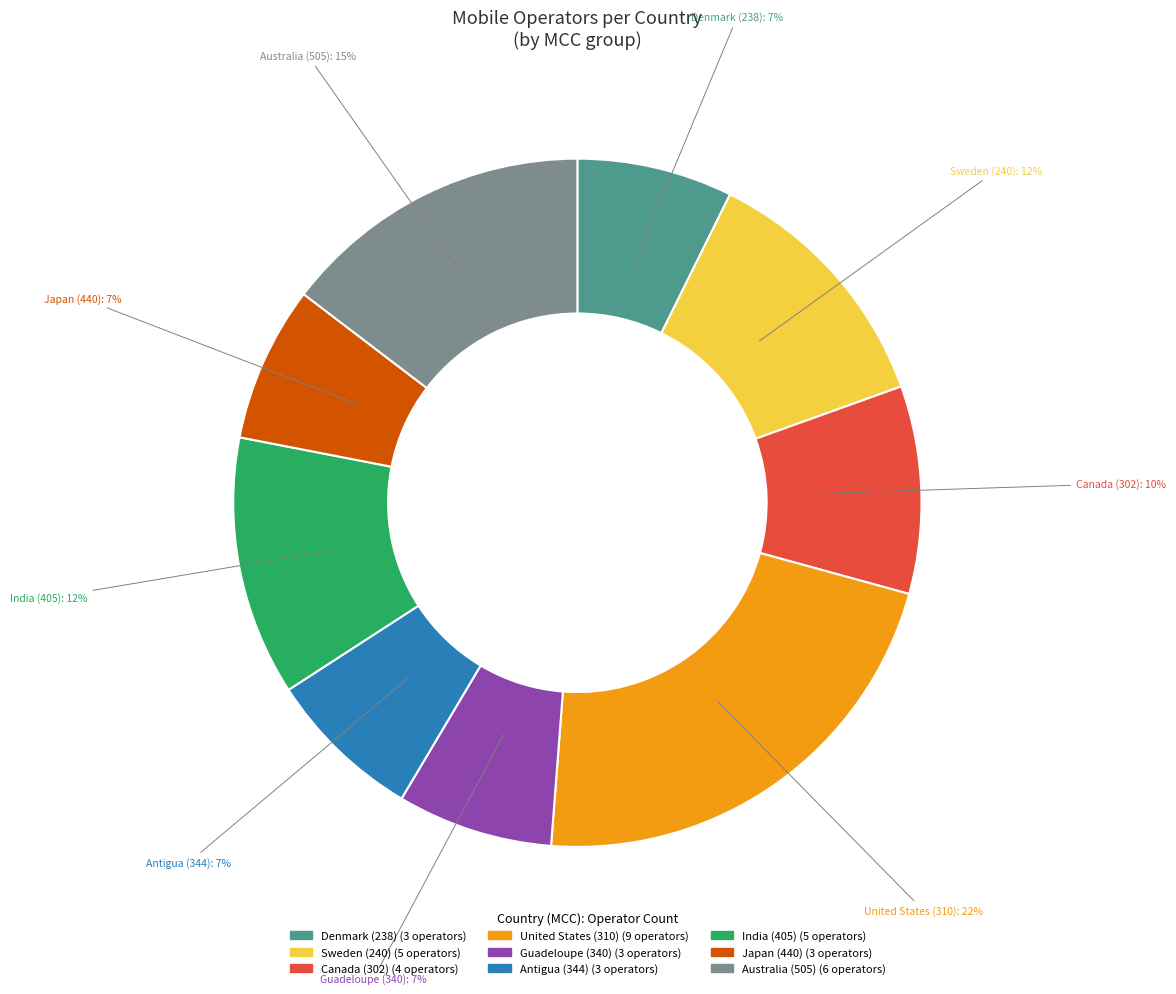

To the nearest percent, what is the difference between the Sweden (240) (5 operators) and Guadeloupe (340) (3 operators) slice percentages?

5%